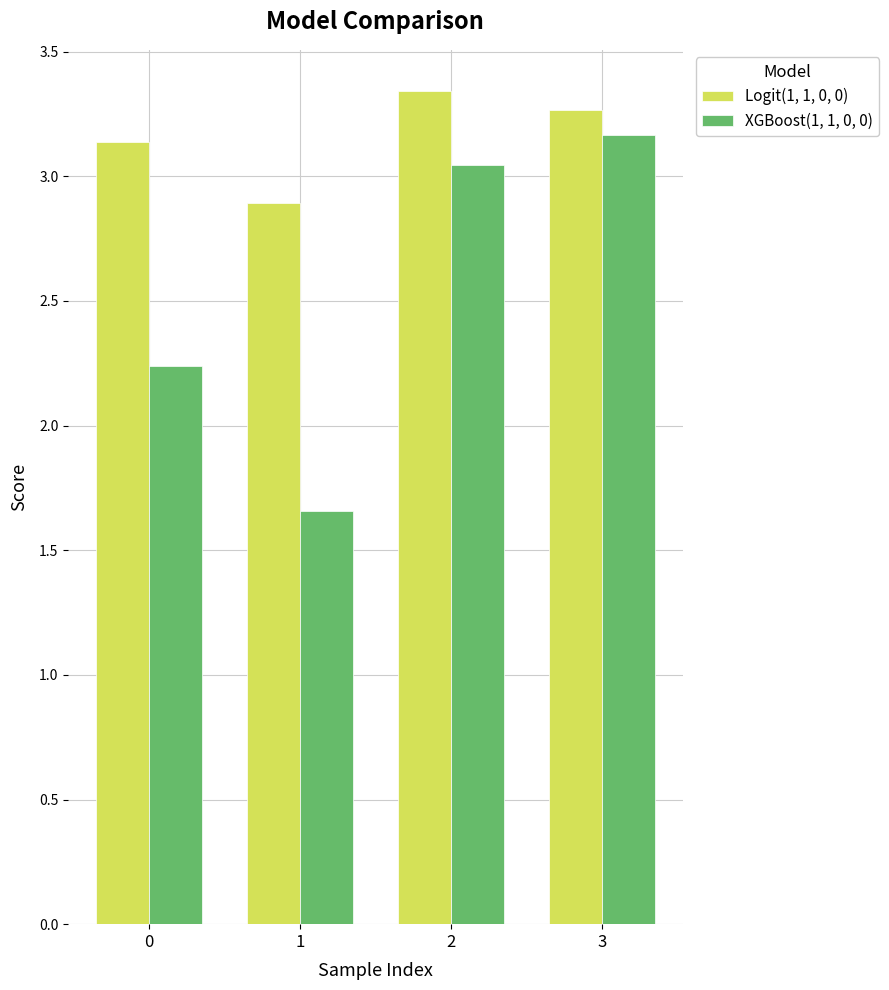

Where does the XGBoost(1, 1, 0, 0) series first go above 3?

2